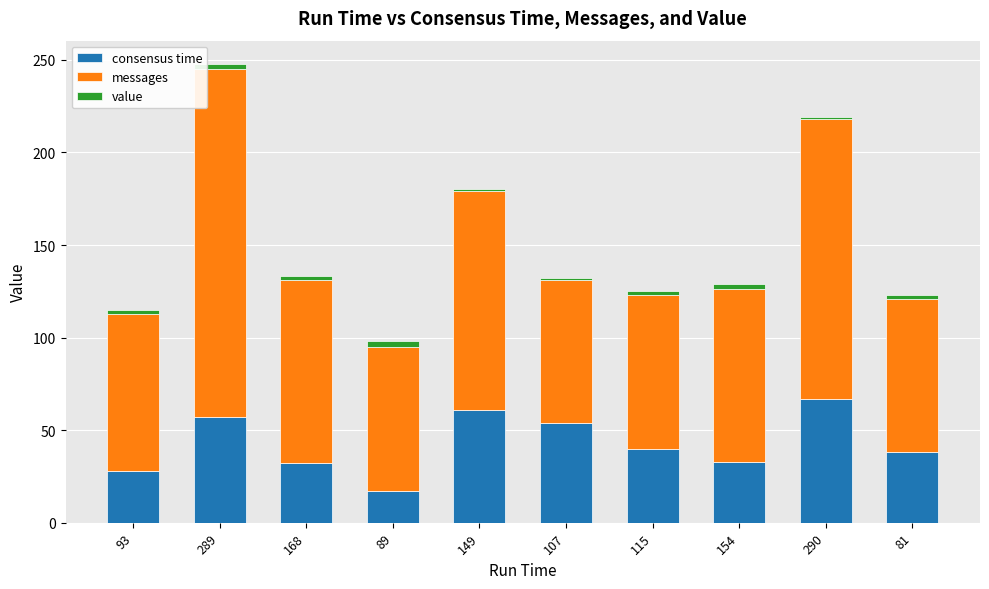

Is it true that consensus time equals 45 at 168?

False